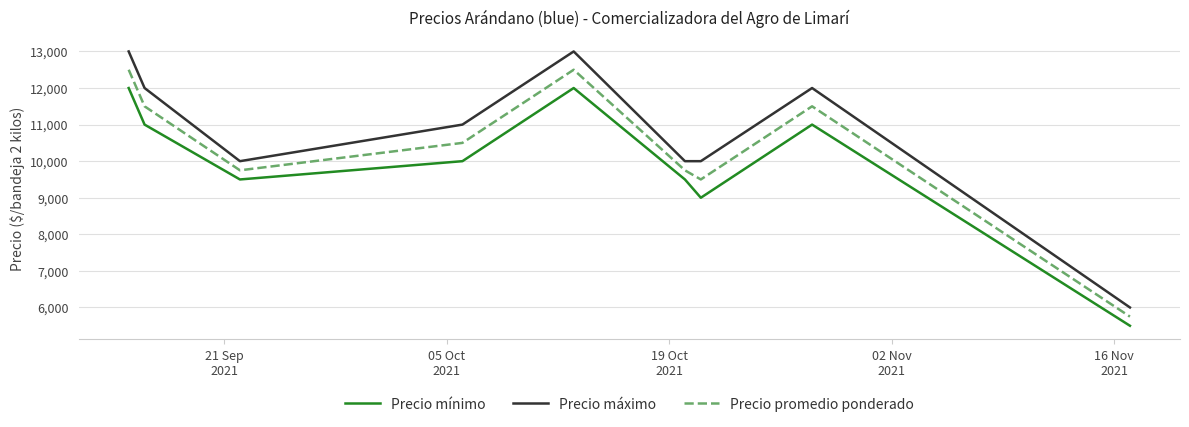

What is the smallest value displayed?

5500